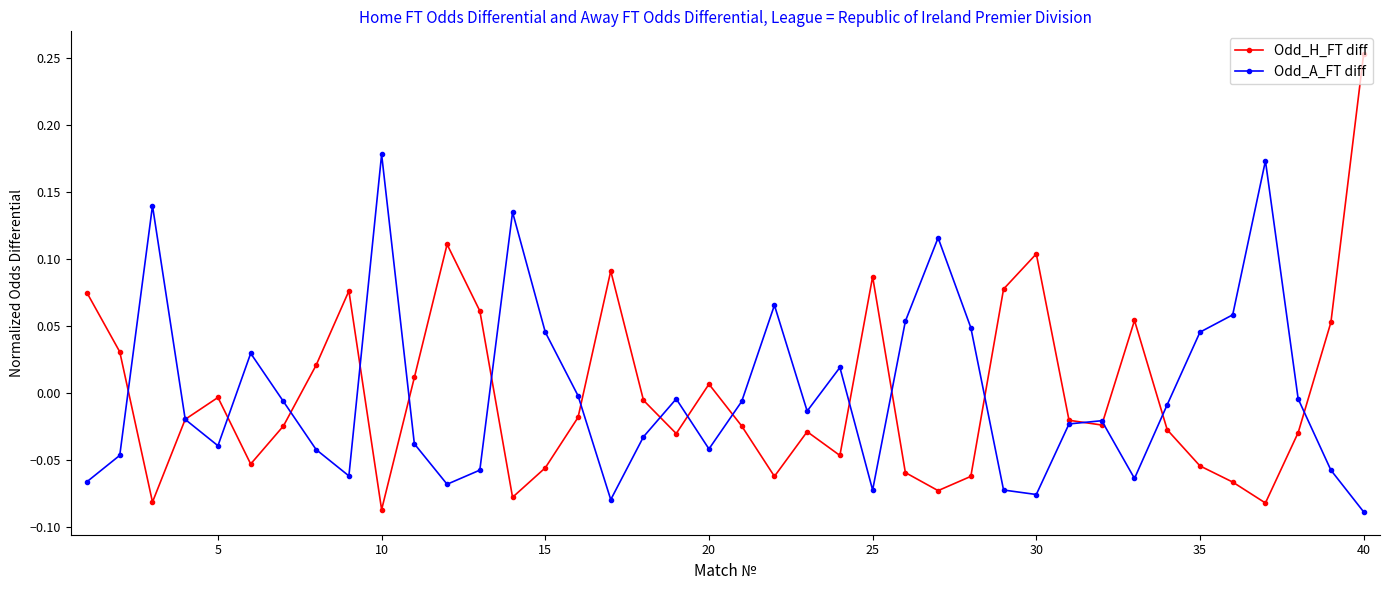

True or false: Odd_A_FT diff has more than 0 points higher than both neighbors.

True